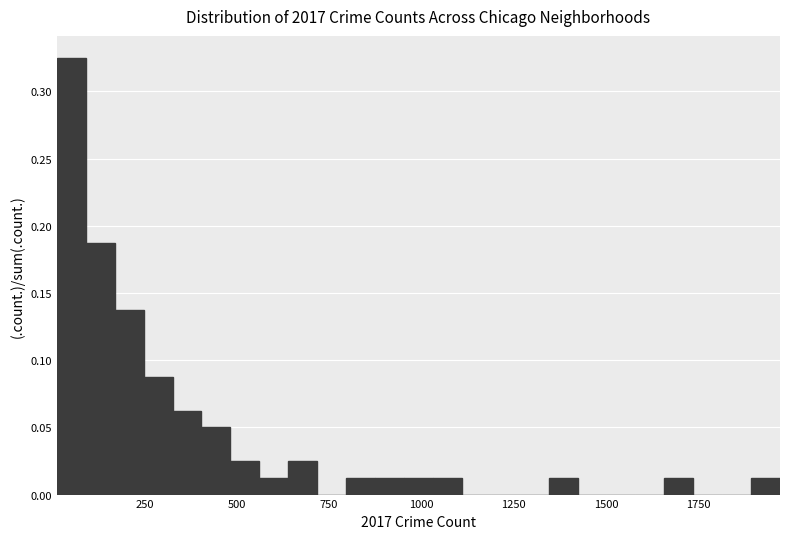

Around what value on the x-axis is the tallest bar? Give the approximate position of its centre, as read against the axis.

50